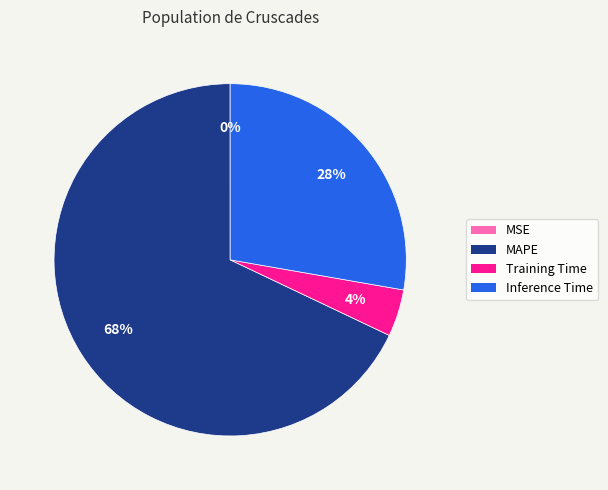

Combined, do Training Time and Inference Time account for over 50%?

No